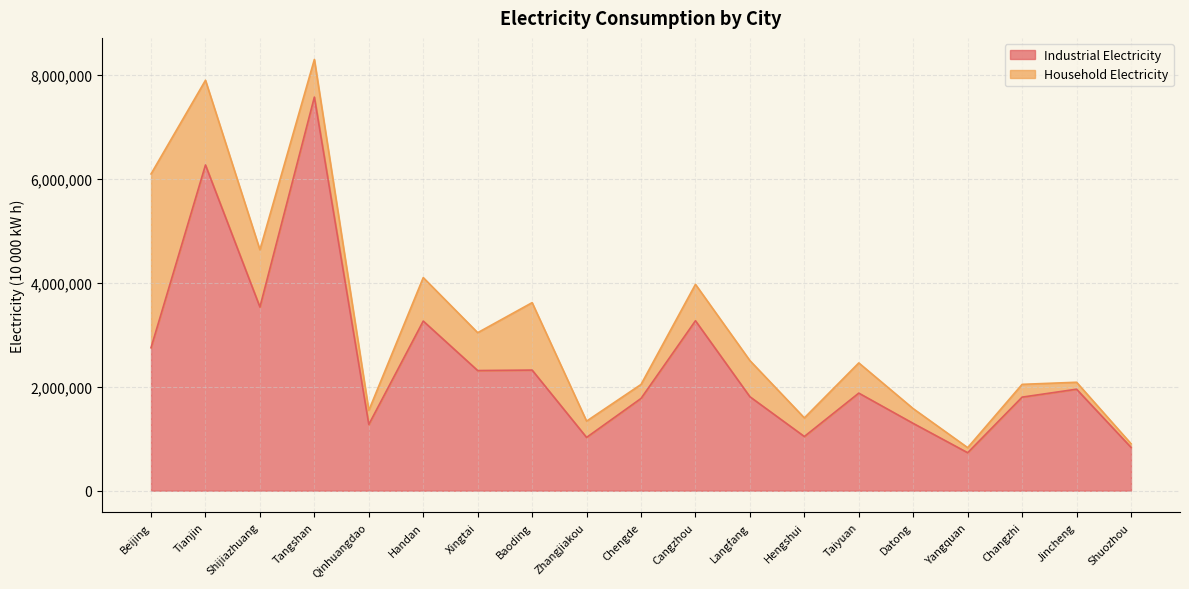

At which category does the data reach its first local valley?

Shijiazhuang